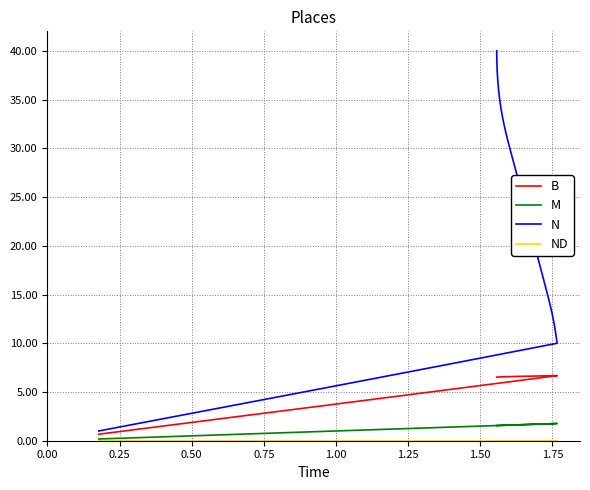

Is this an area chart (filled region under the line)?

No